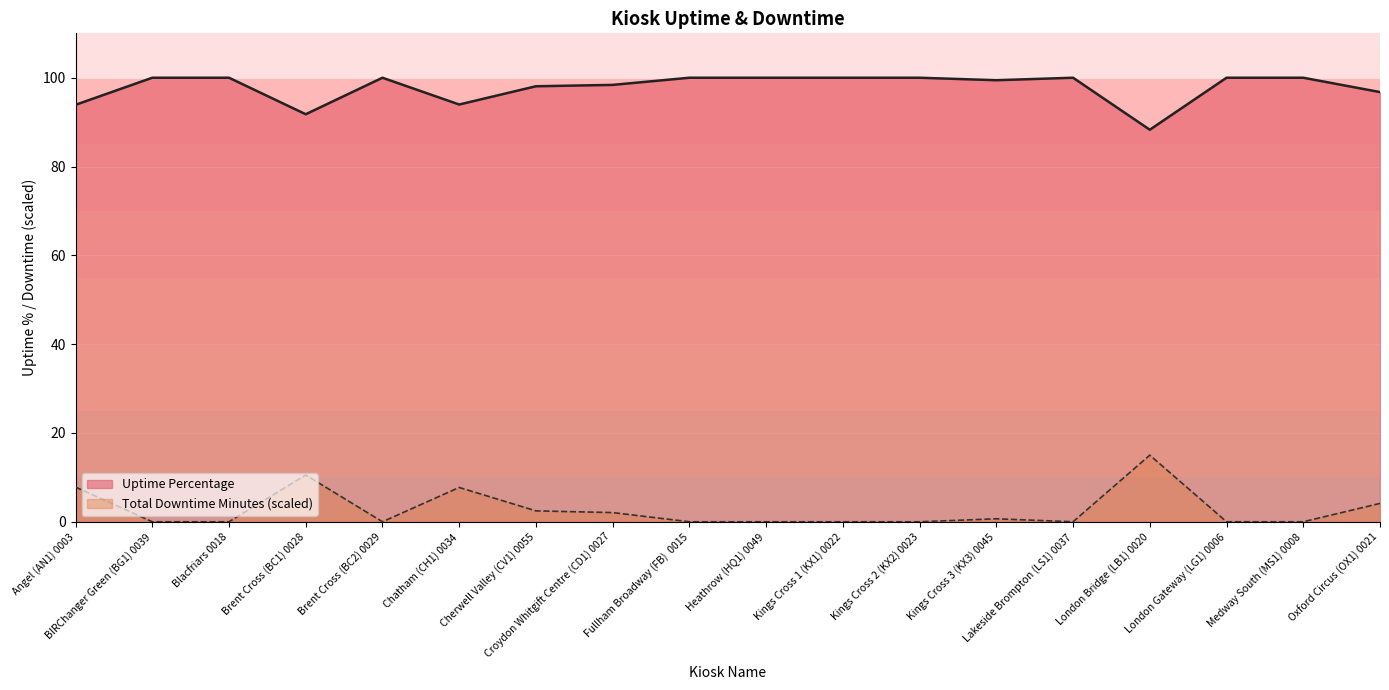

What is the difference between the maximum and minimum values in the Uptime Percentage series?

11.7